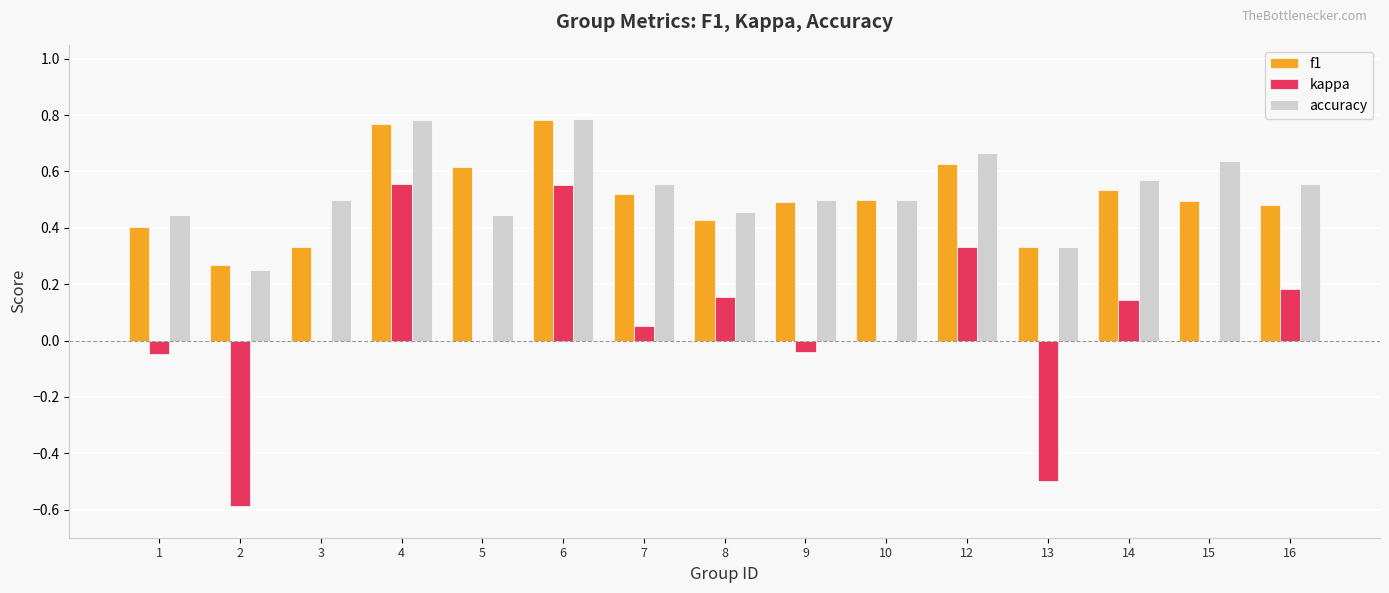

What is the sum of the f1 values at 7 and 15?

1.0